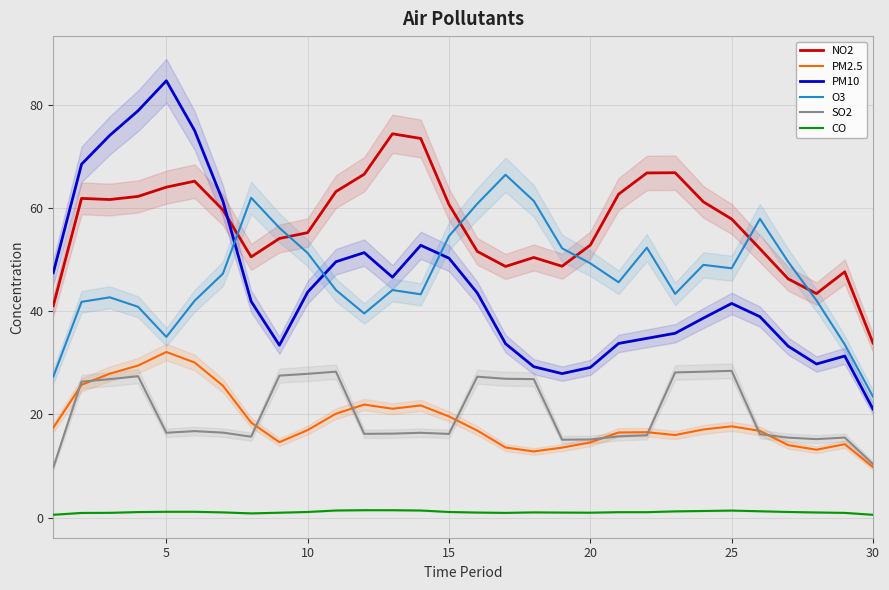

What is the sum of all NO2 values?

1703.8